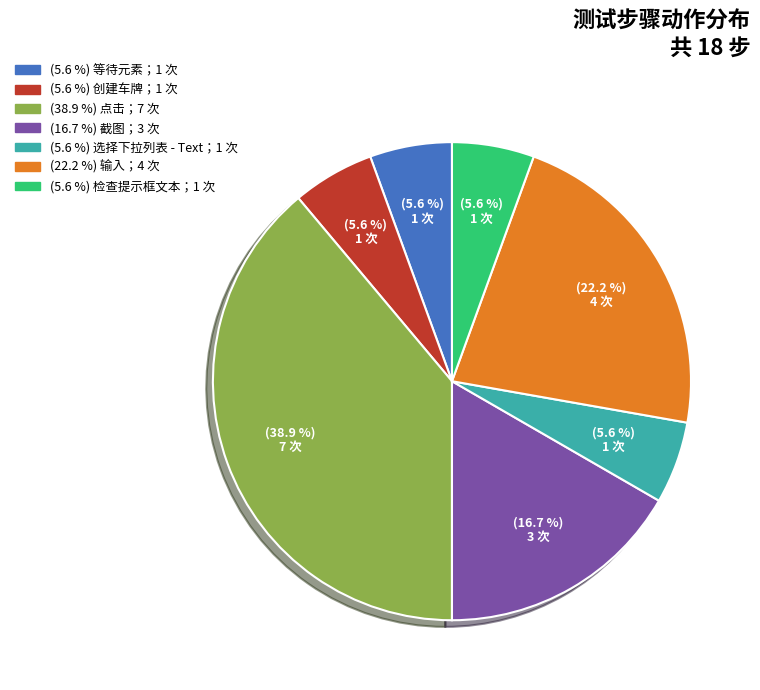

To the nearest percent, what is the difference between the largest and smallest slice percentages?

33%